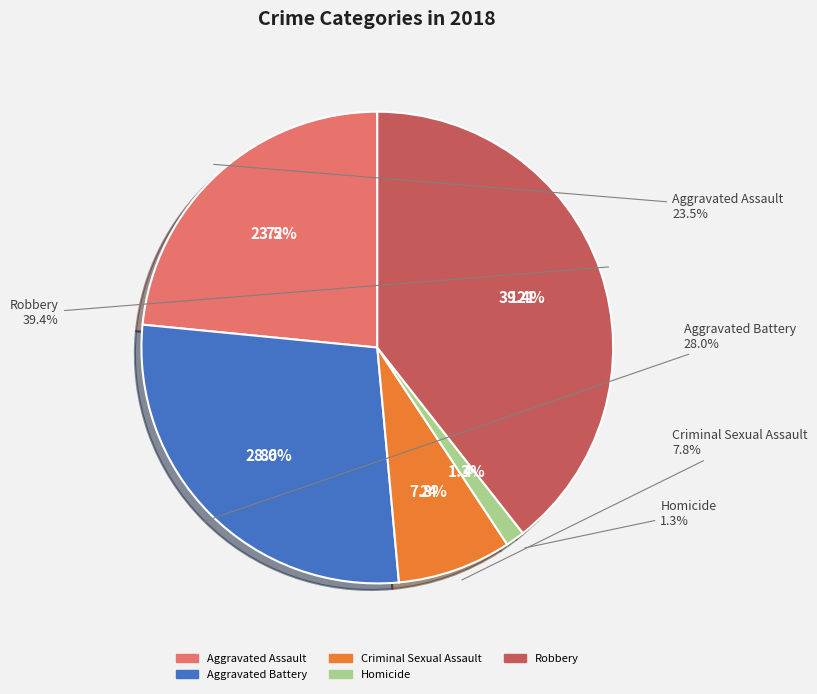

Which category has the smallest portion of the pie?

Homicide